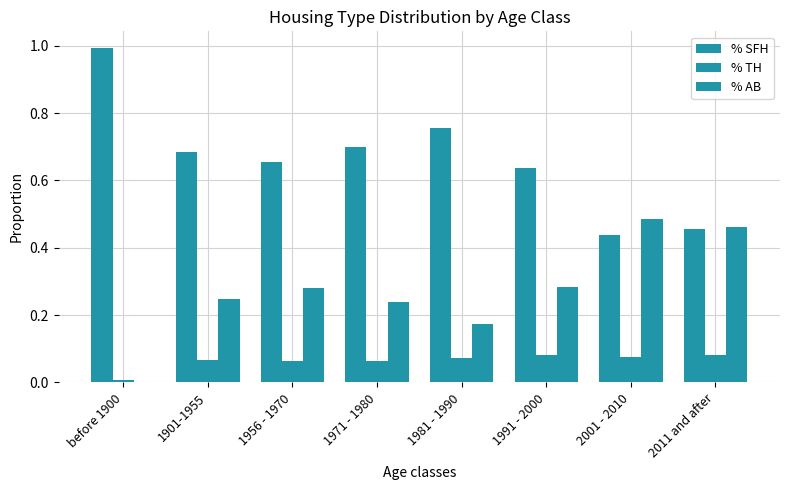

What is the lowest value of the % SFH series?

0.4